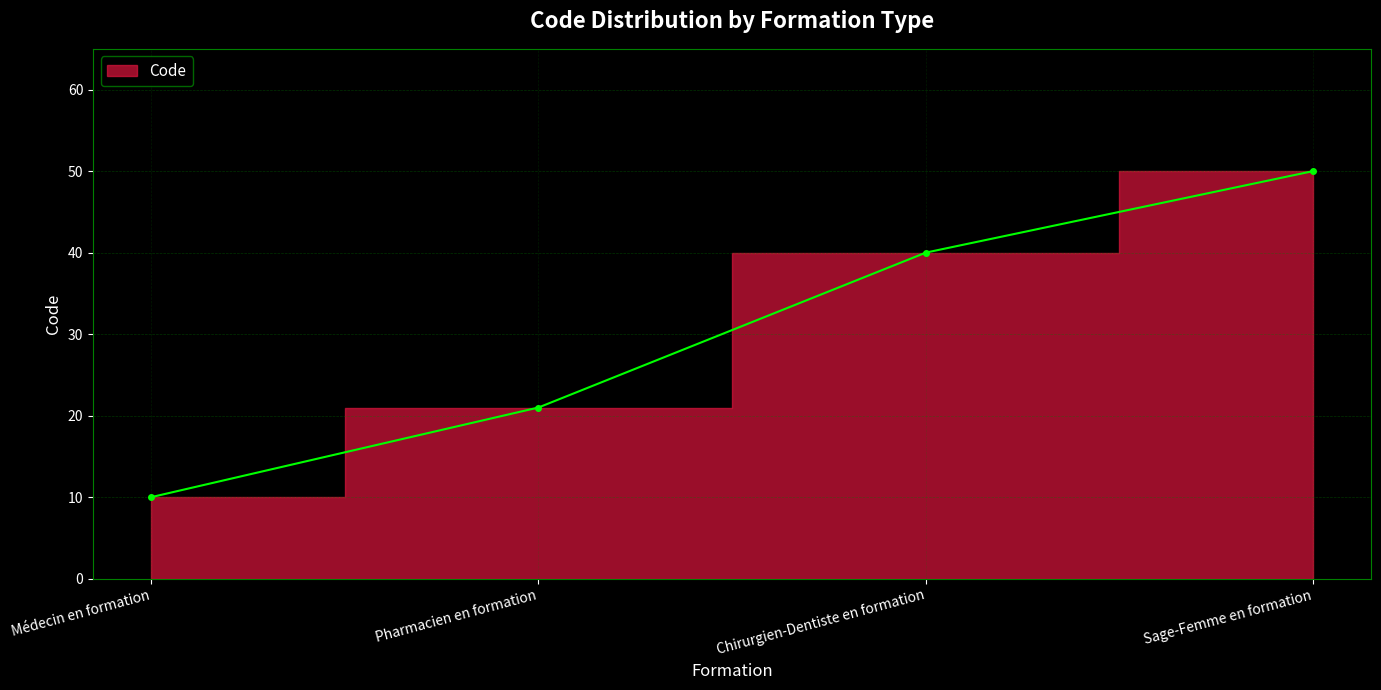

How many data points are less than 40?

2